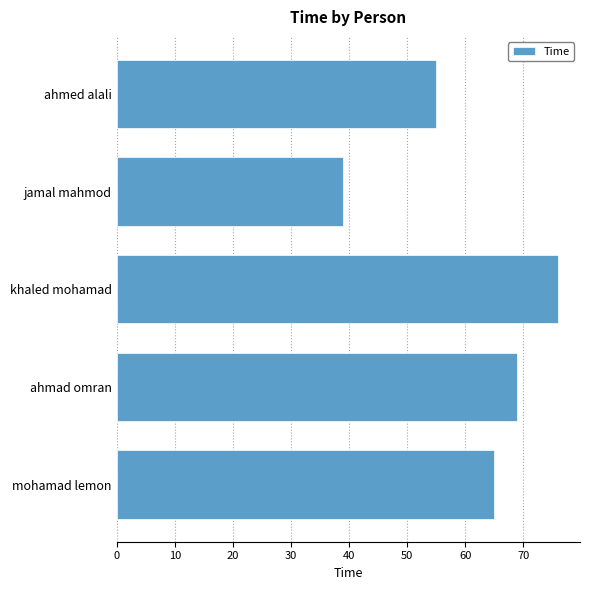

Reading bottom to top, what are all the values shown in this chart?

65	69	76	39	55